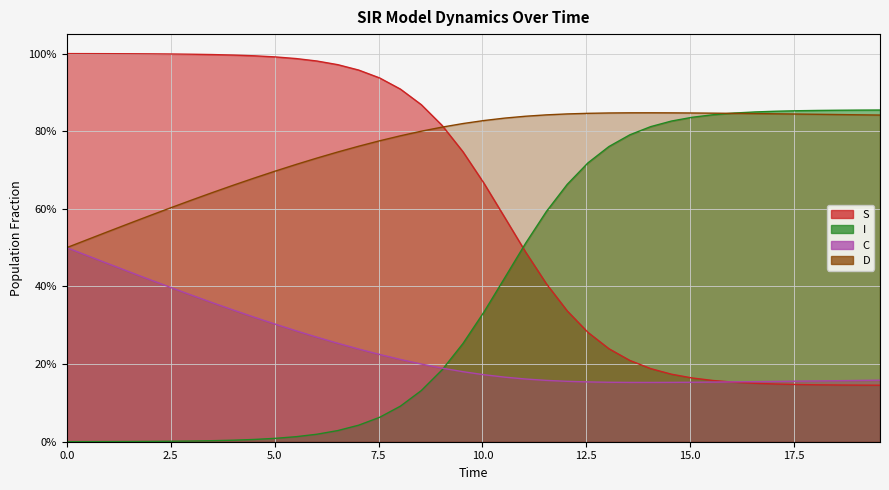

True or false: S has more than 0 interior local peaks.

False